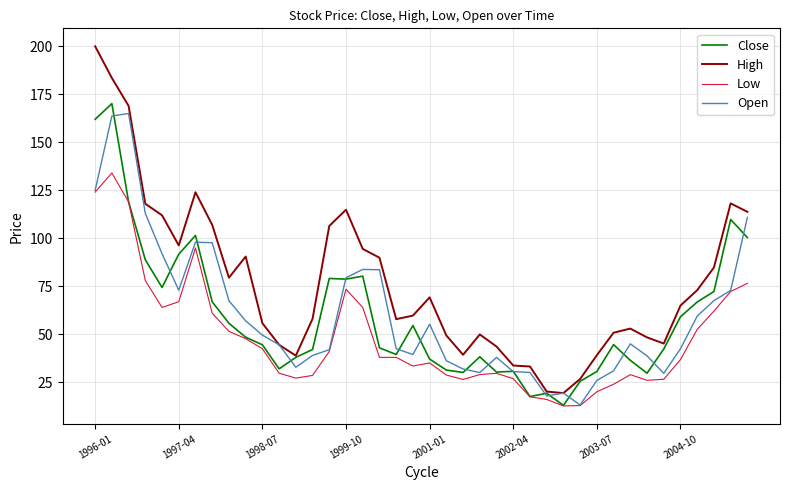

What are all the series names shown in the legend?

Close, High, Low, Open